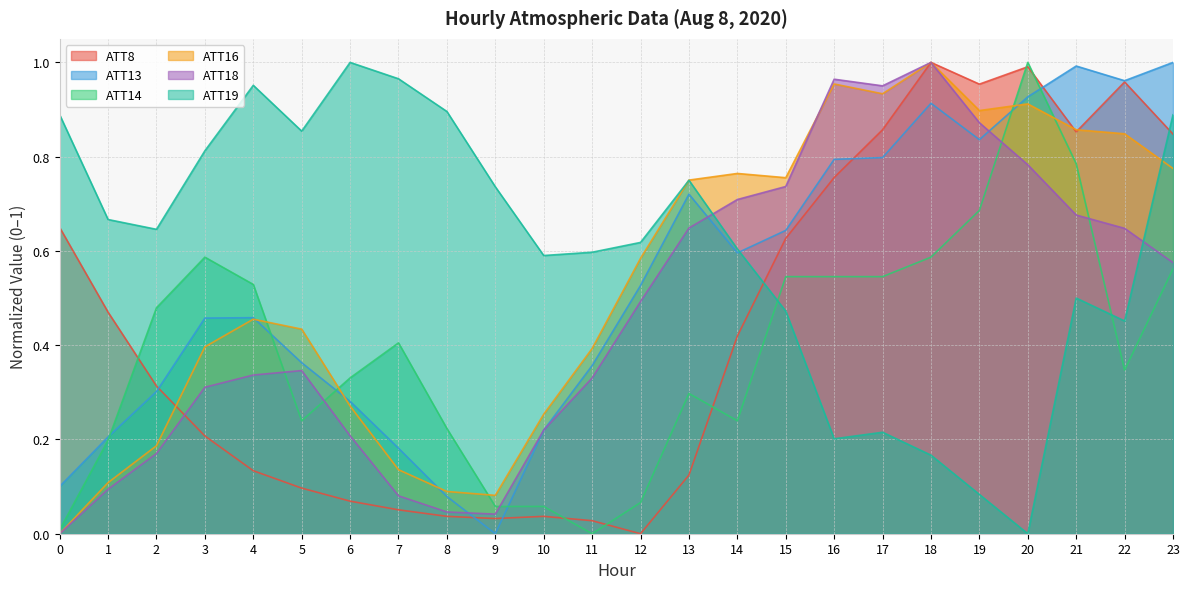

What is the value of the ATT13 point at the 8th from the left?

0.2